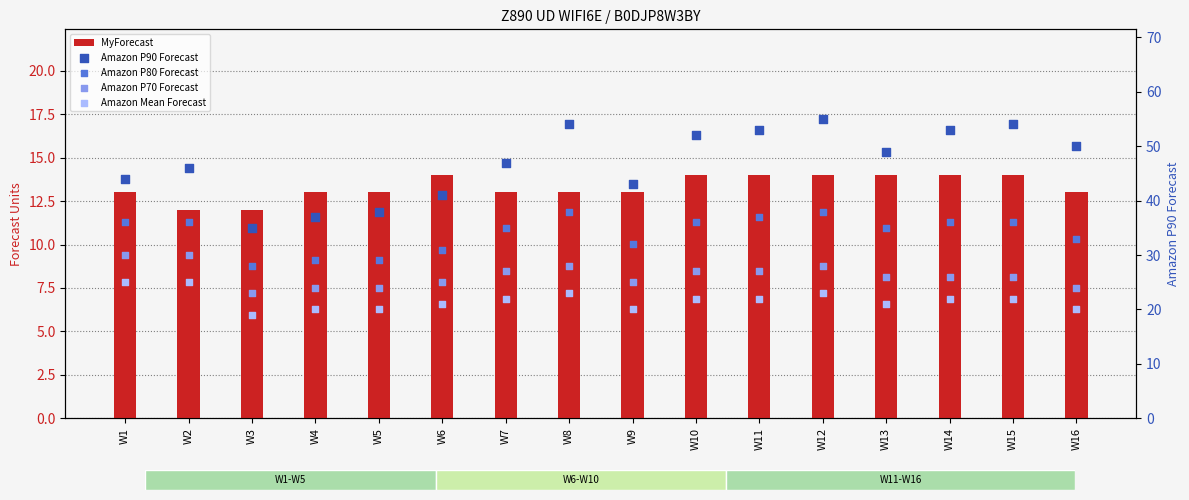

Which series reaches the minimum Y coordinate?

MyForecast